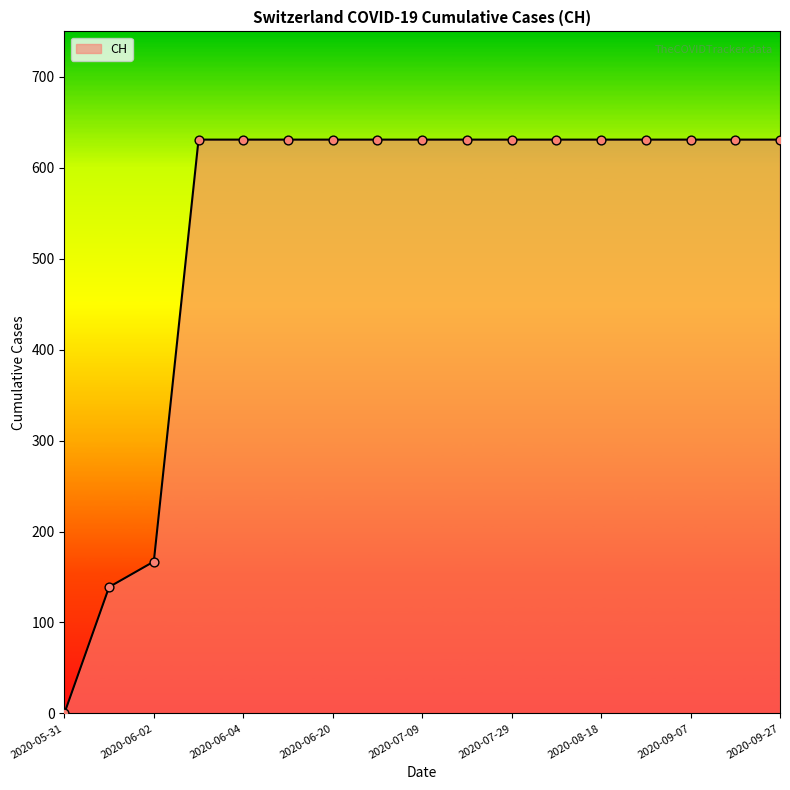

What is the maximum value shown in the chart?

631